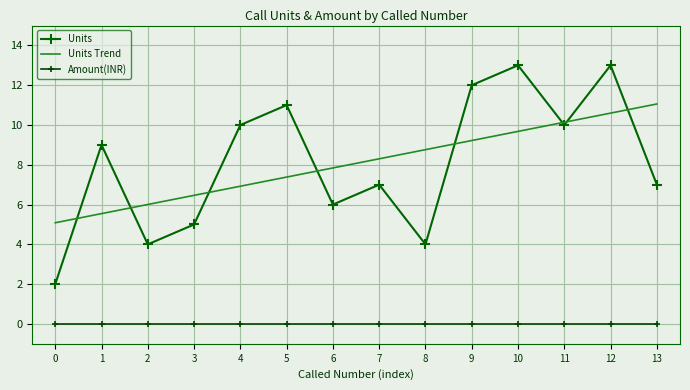

True or false: Units and Amount(INR) intersect in this chart.

False